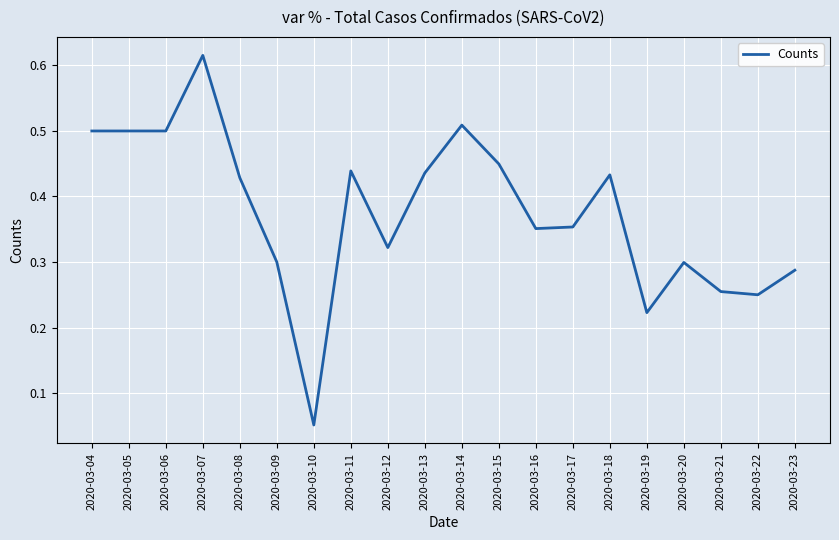

Which has a higher value, 2020-03-16 or 2020-03-15?

2020-03-15